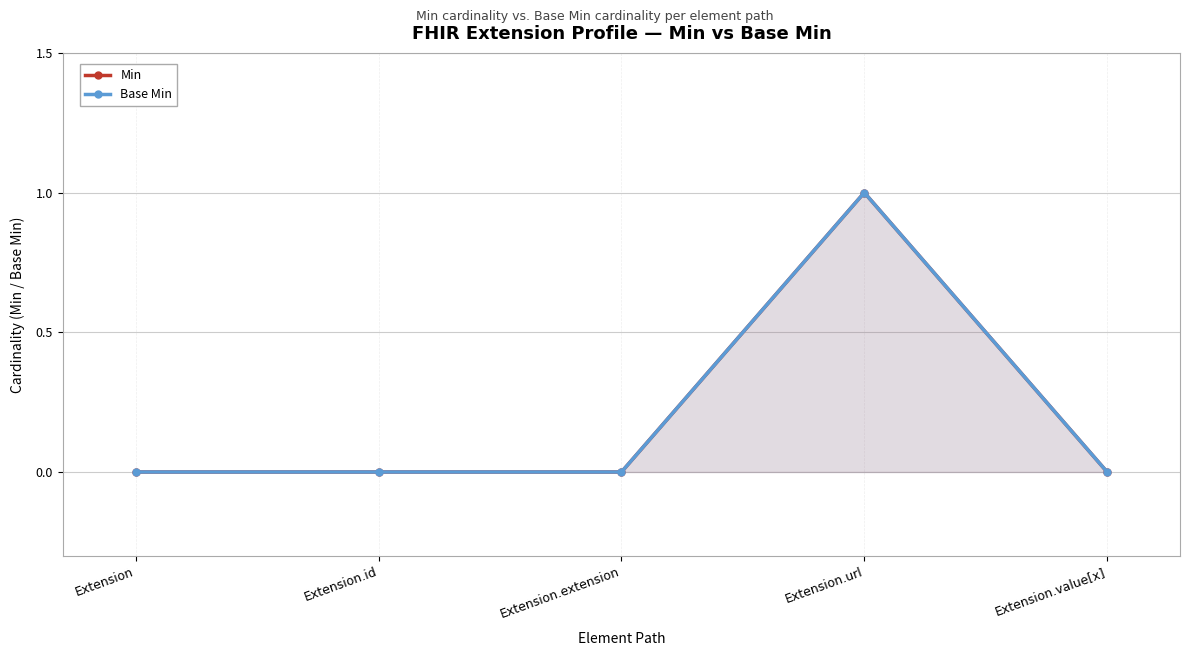

Is it true that Base Min equals 1 at Extension.url?

True